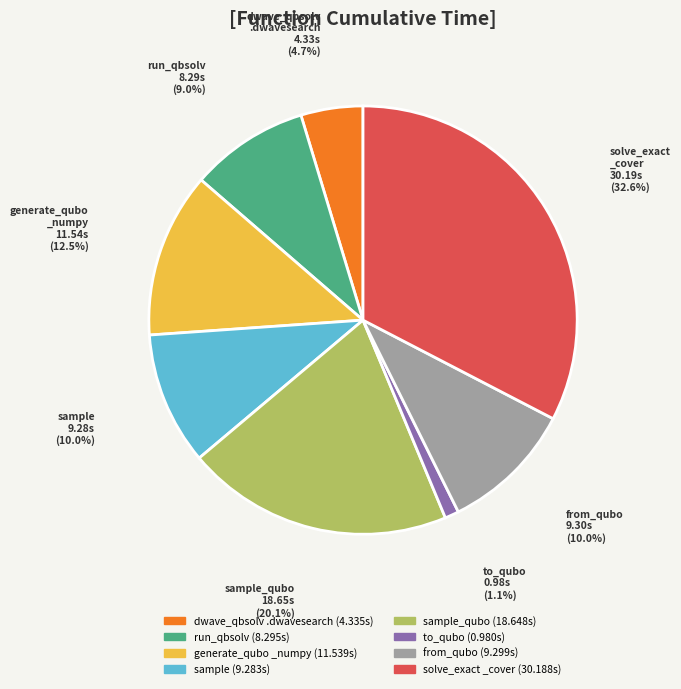

Does any single category account for the majority?

No